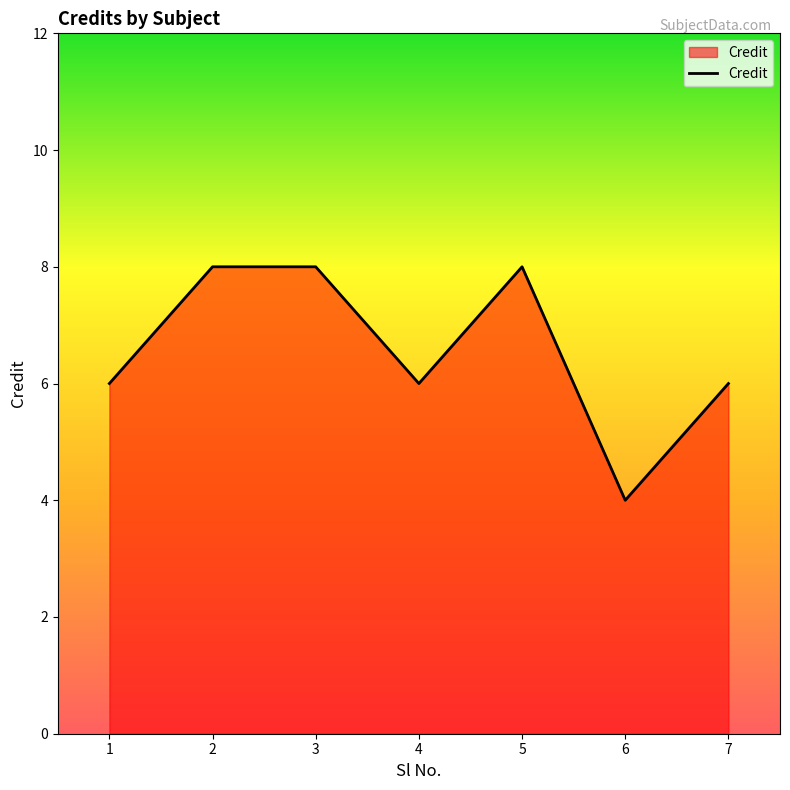

At which category does the chart reach its minimum across all series?

6